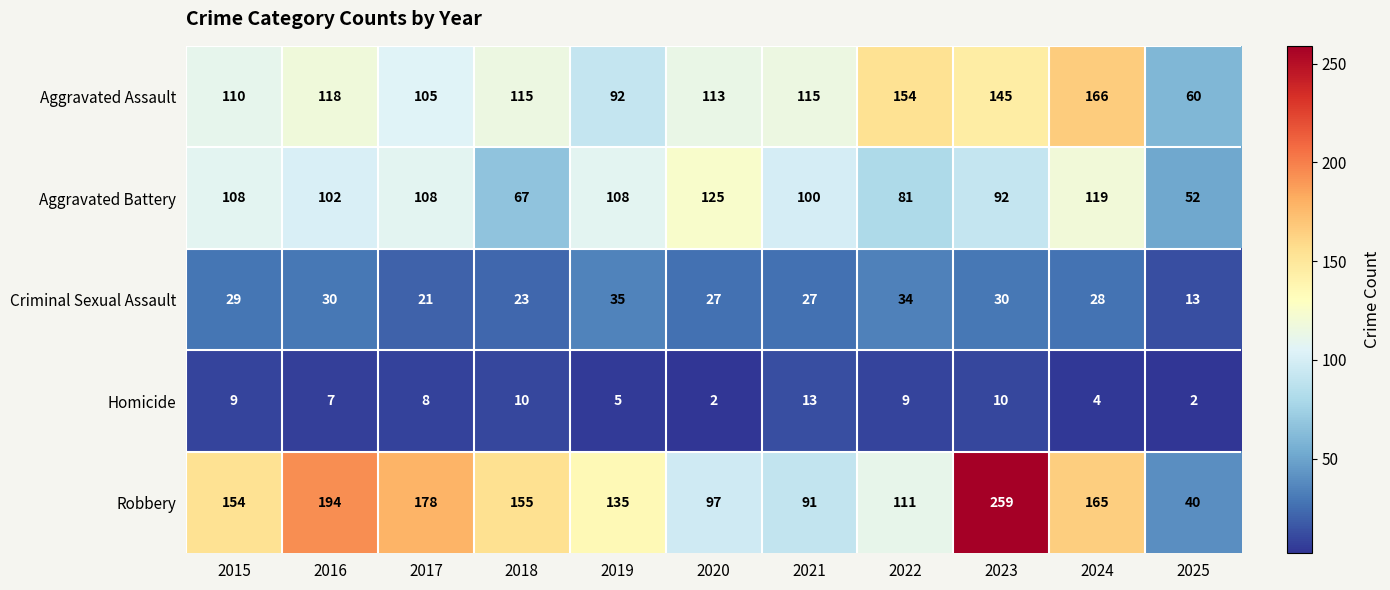

Which label corresponds to the largest value in the chart?

2023